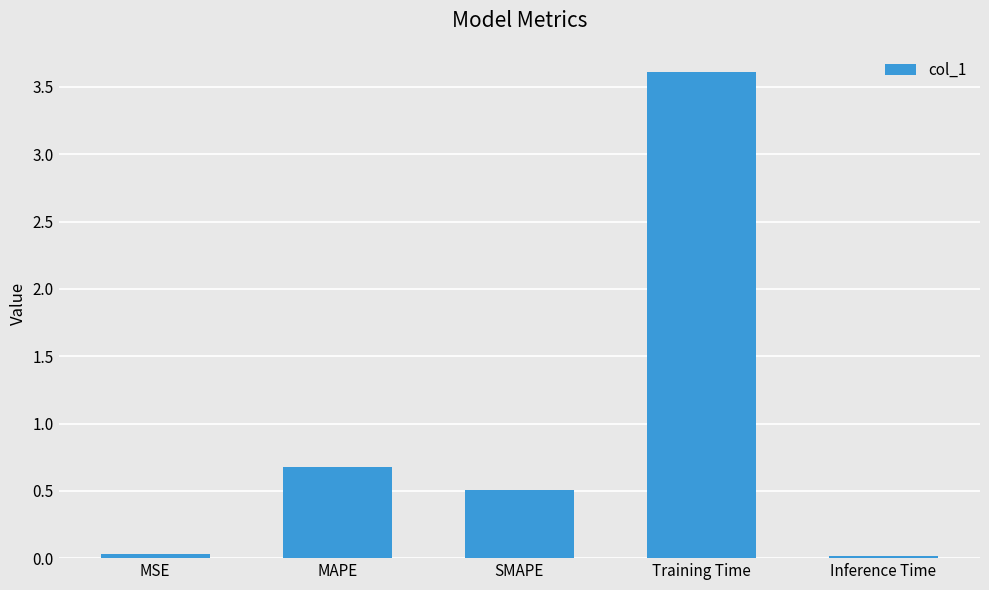

Which label corresponds to the largest value in the chart?

Training Time